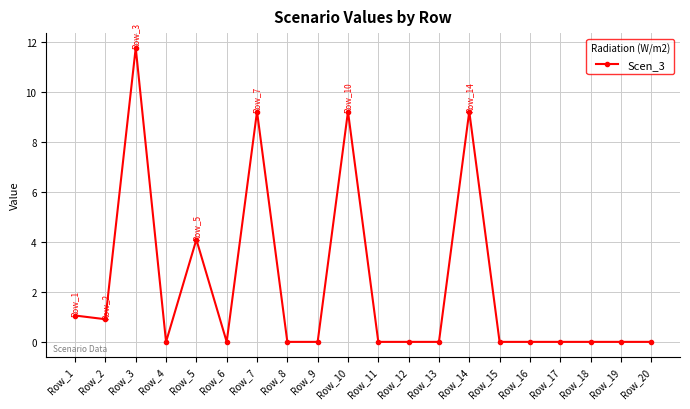

At which category does the chart reach its peak across all series?

Row_3